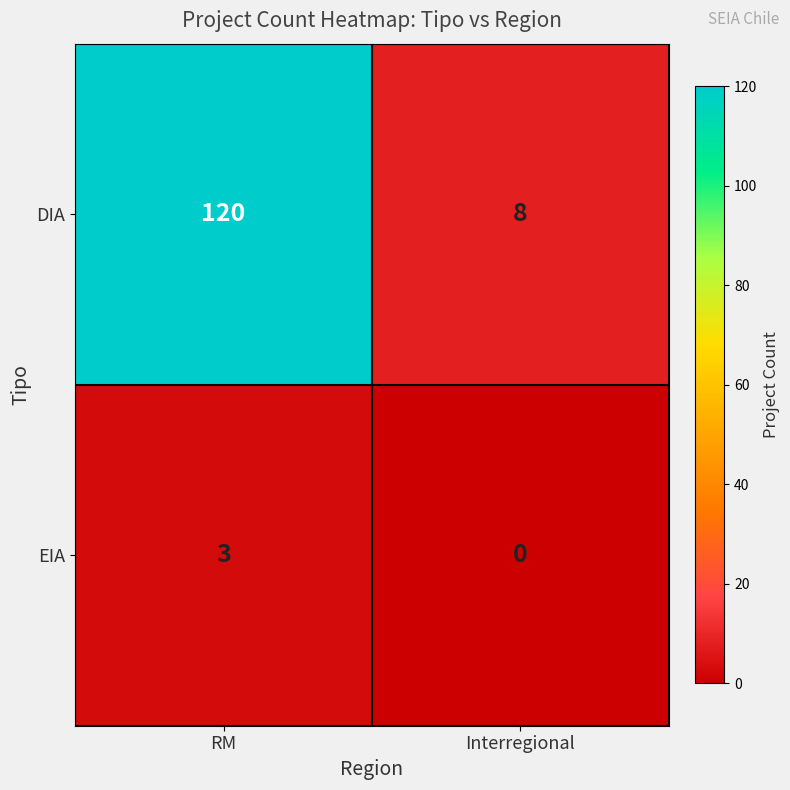

Rank the series by their average value, from lowest to highest.

EIA, DIA